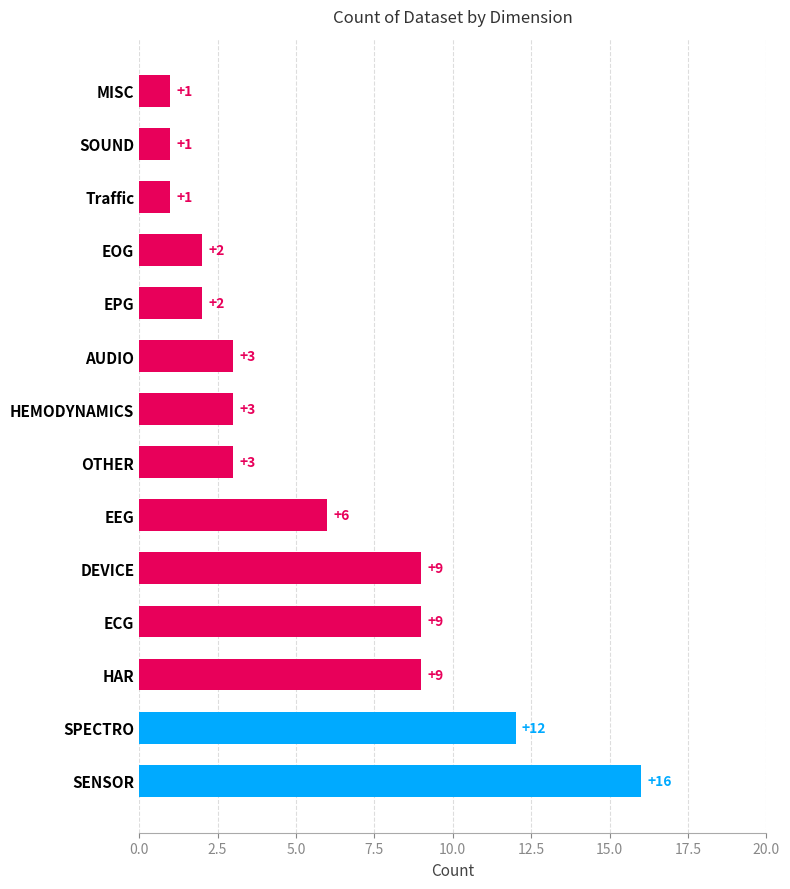

Reading bottom to top, list all the values displayed in this chart.

16	12	9	9	9	6	3	3	3	2	2	1	1	1